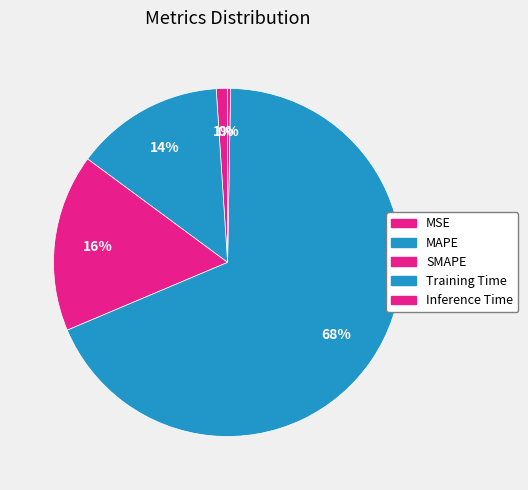

Which category has the biggest portion of the pie?

Training Time